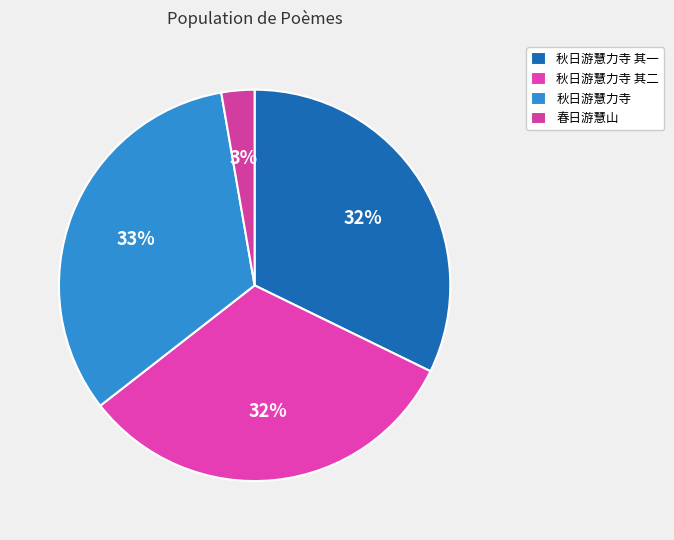

What is the largest slice in the pie chart?

秋日游慧力寺